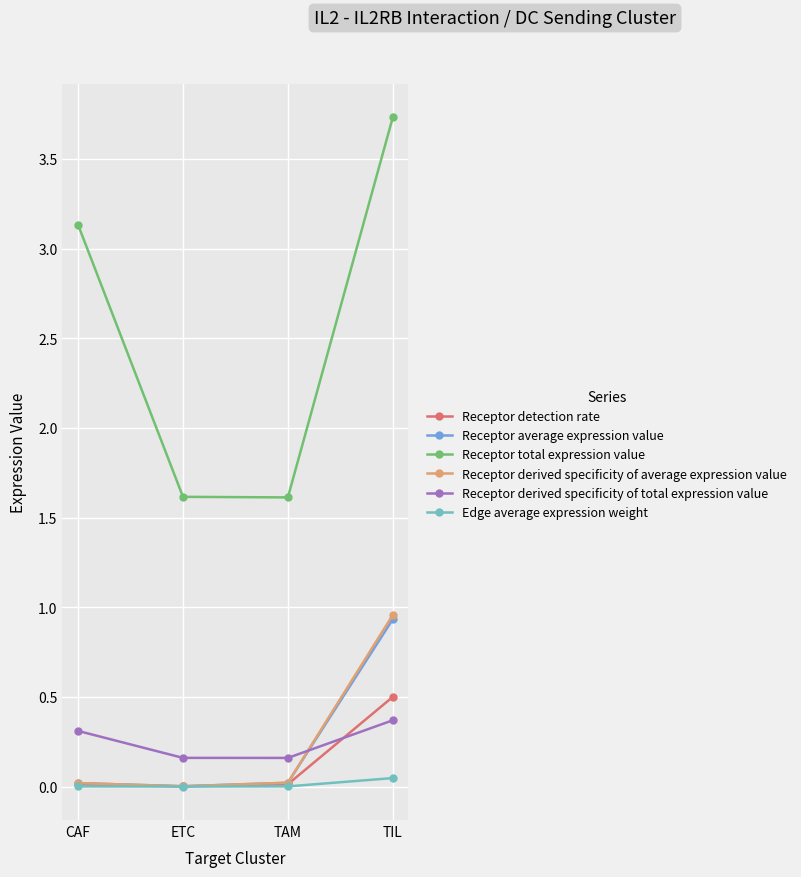

Where does the Receptor total expression value series first go above 3?

CAF